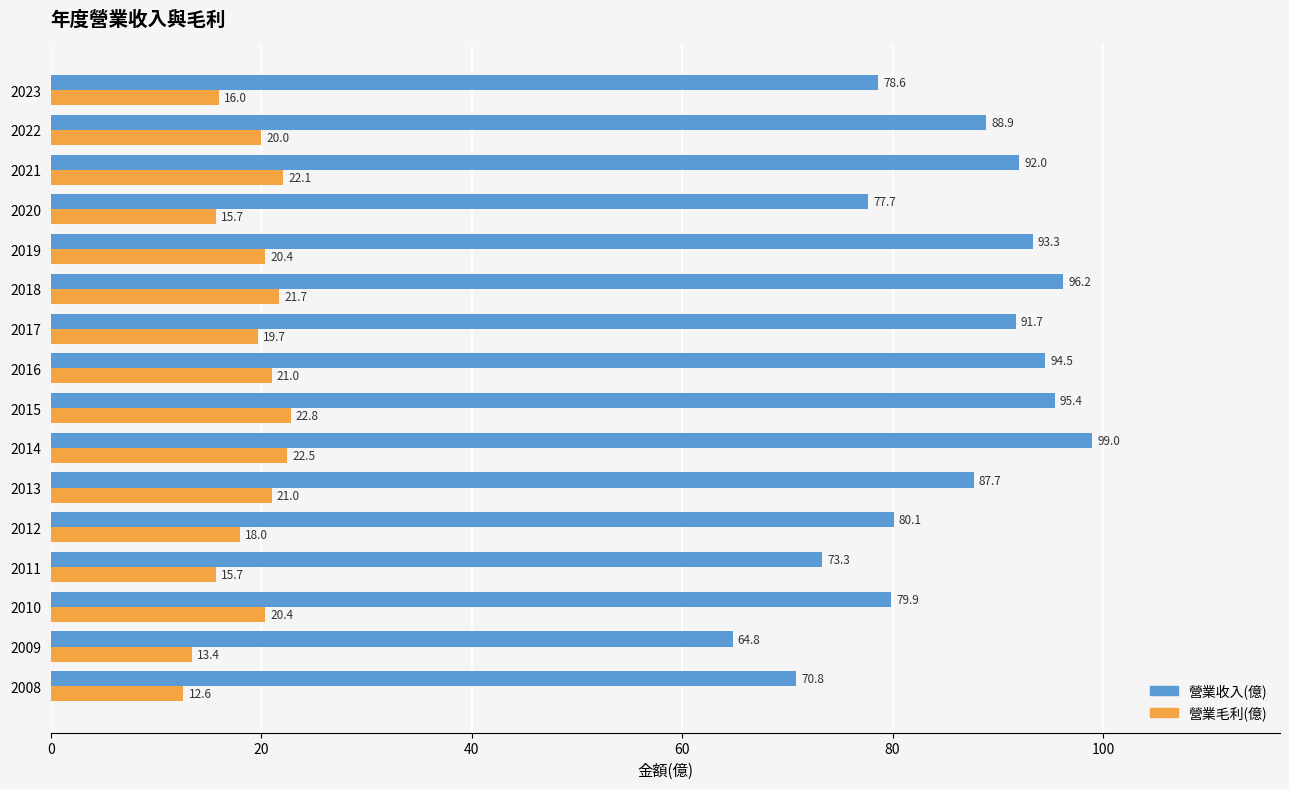

What is the difference between the maximum and second lowest values in the 營業毛利(億) series?

9.4